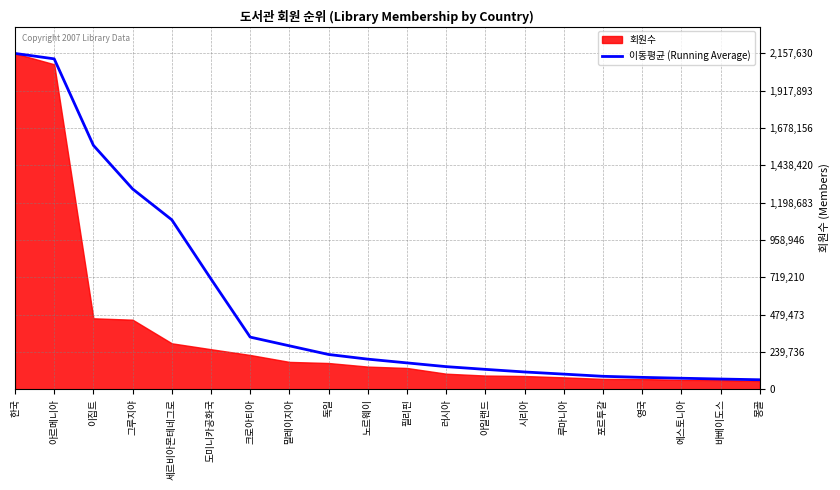

What is the difference between the maximum and minimum values?

2096464.2